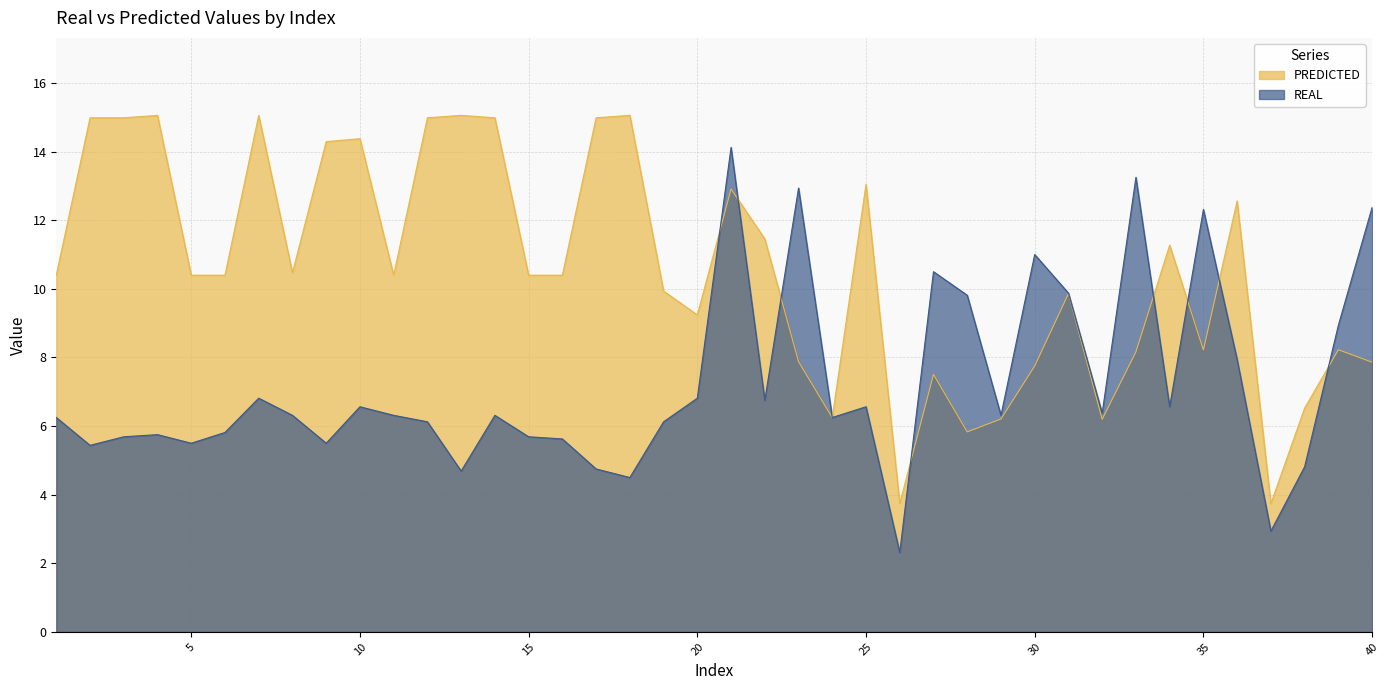

What are all the series names shown in the legend?

PREDICTED, REAL